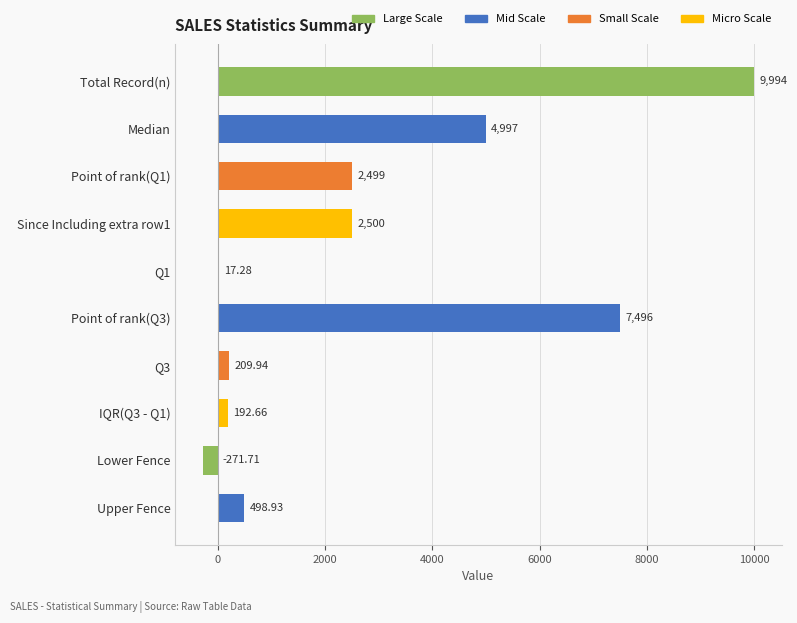

Which label corresponds to the largest value in the chart?

Total Record(n)